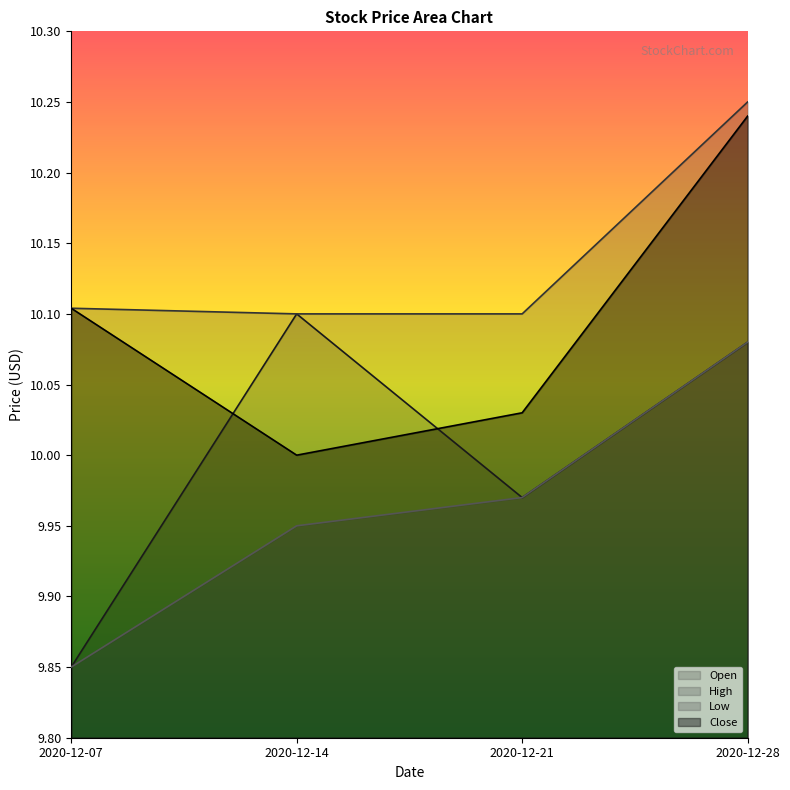

Between 2020-12-28 and 2020-12-14, which is larger?

2020-12-14